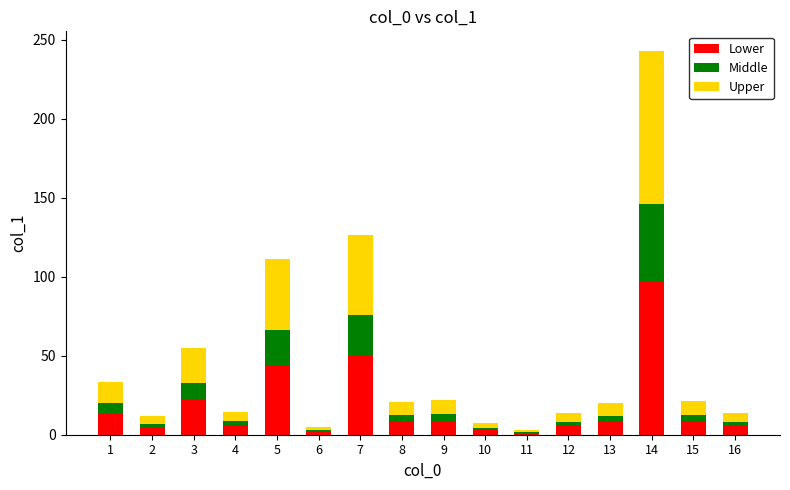

Which category has the highest value in the Lower series?

14